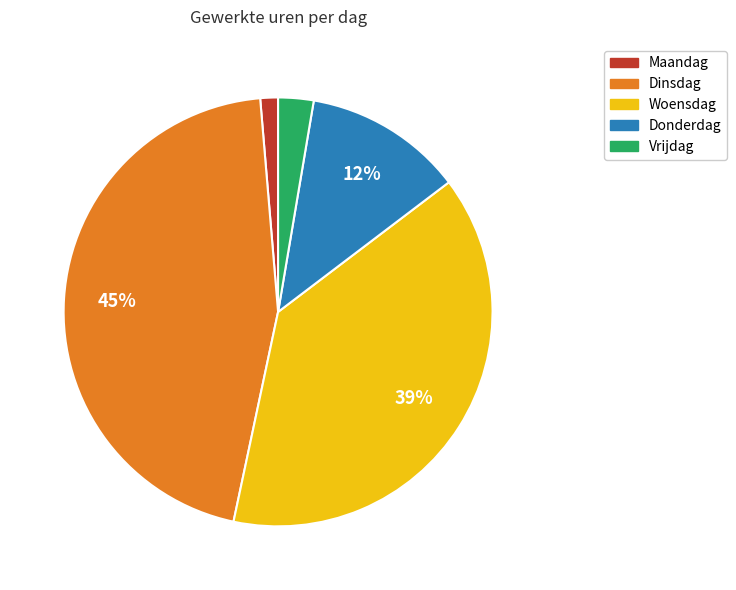

Which category has the biggest portion of the pie?

Dinsdag